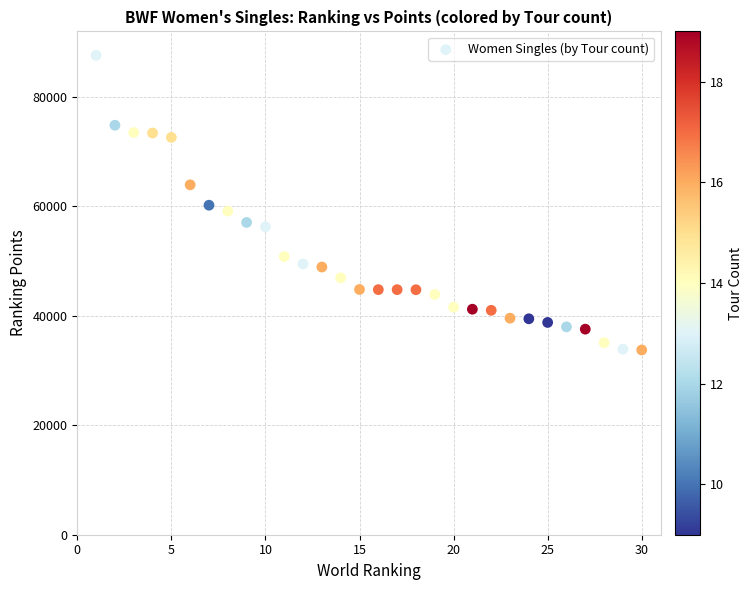

What is the range of Y values (max minus min)?

53850.0